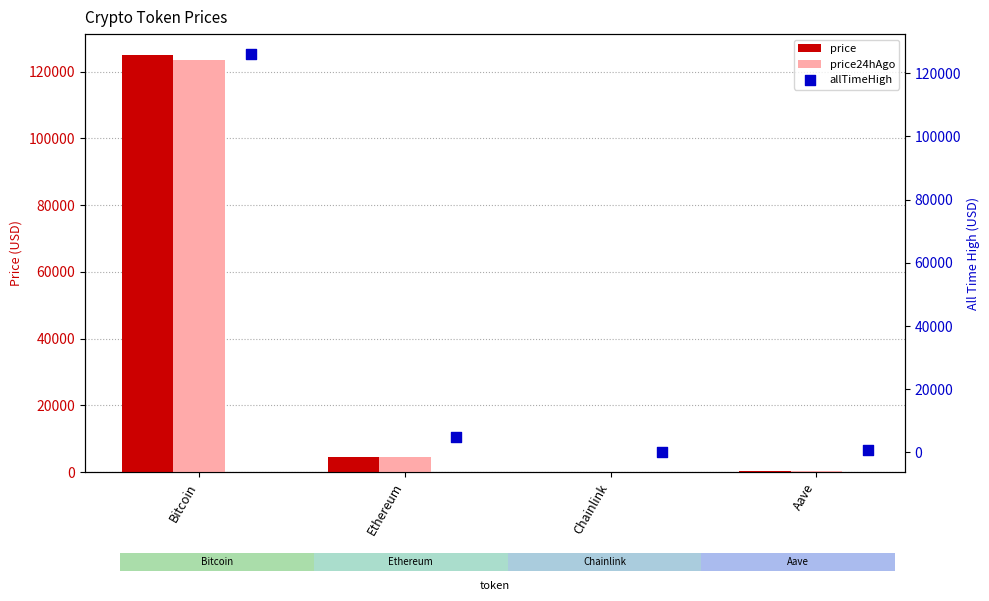

Which series has the largest total across all categories?

allTimeHigh